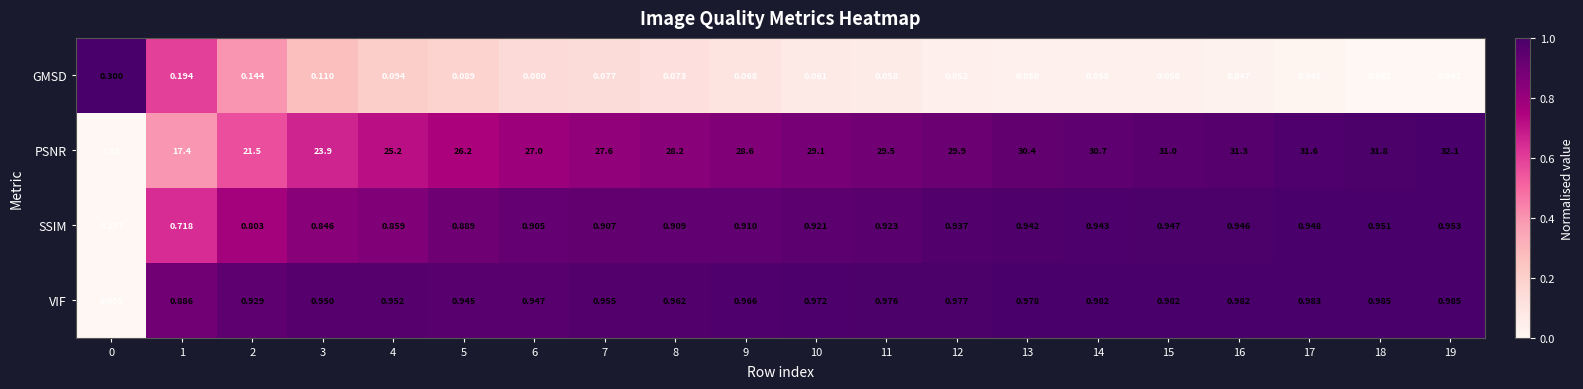

At how many categories does at least one series exceed 0?

20